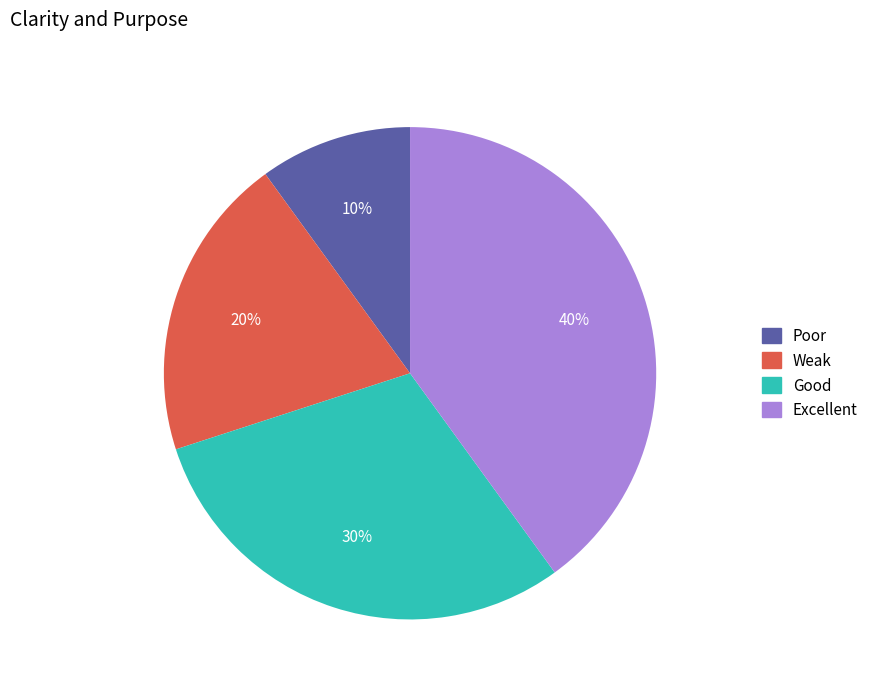

Which has a higher value, Weak or Poor?

Weak